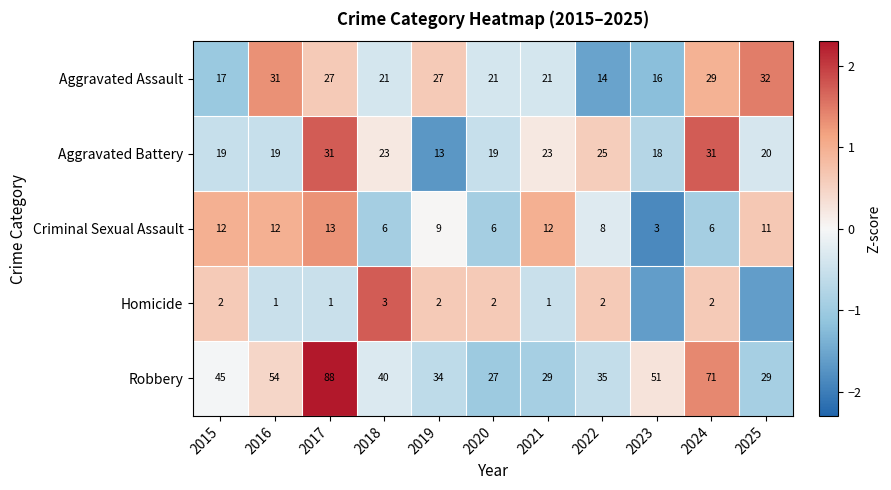

At 2018, list the series in order from largest to smallest.

Robbery, Aggravated Battery, Aggravated Assault, Criminal Sexual Assault, Homicide